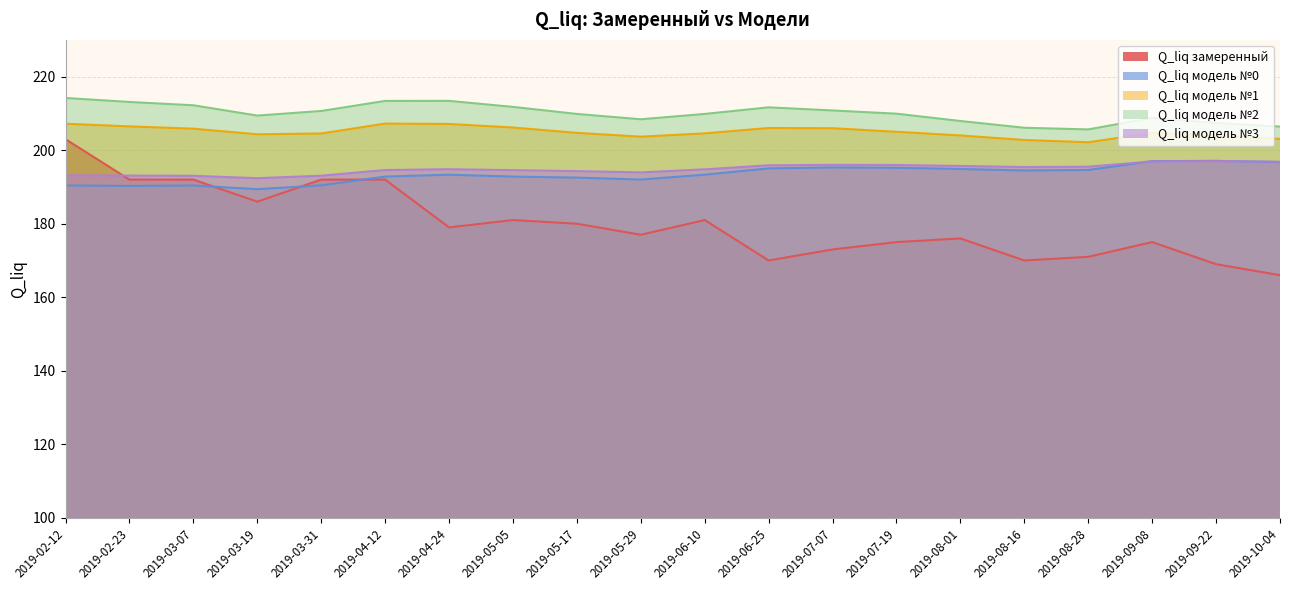

How many times do Q_liq модель №3 and Q_liq модель №0 cross each other?

2